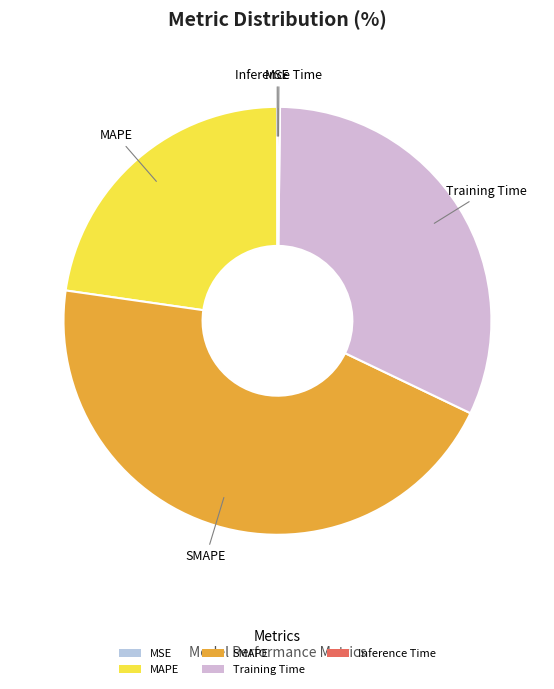

True or false: Training Time accounts for 45% of the total.

False